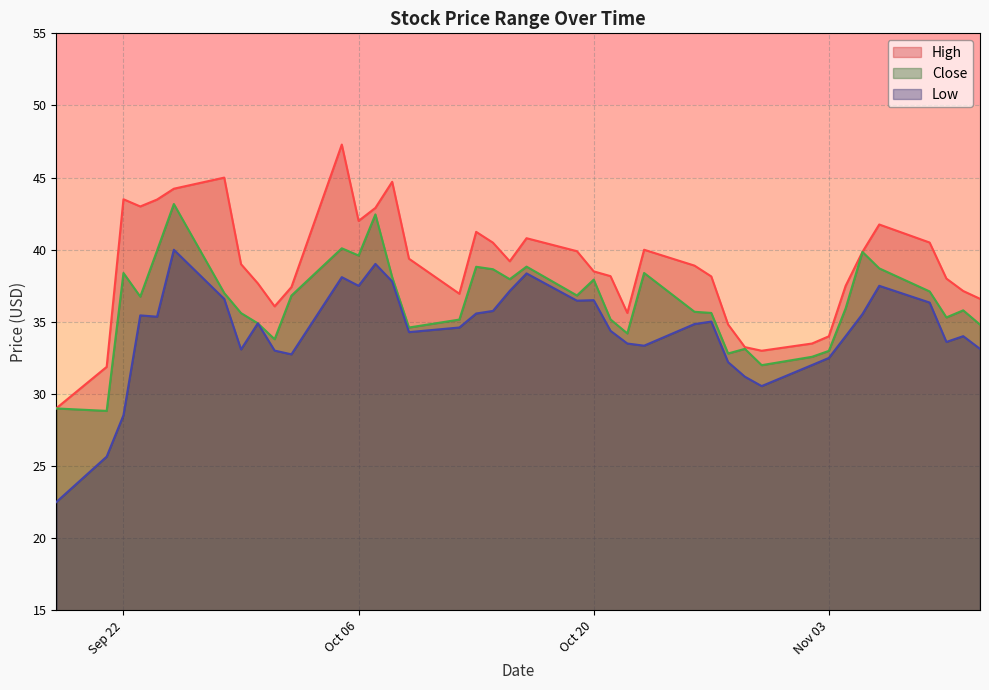

The Low series shows 25.2 at 2020-10-07. True or false?

False